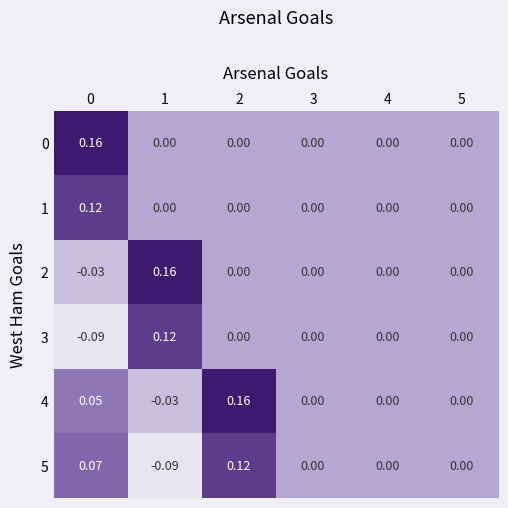

Count the number of categories in the chart.

6